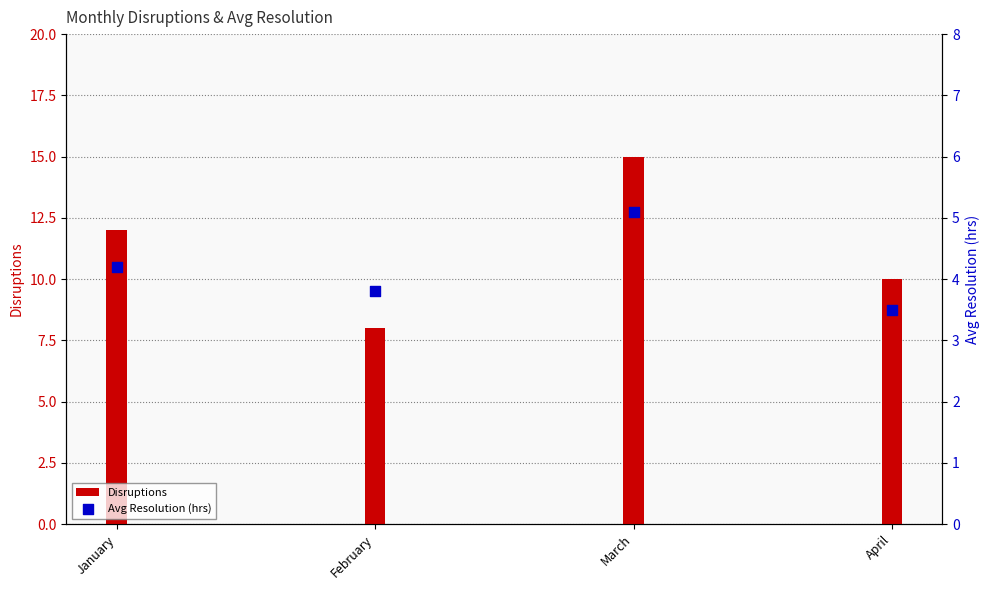

Is the value of Avg Resolution (hrs) at February greater than the value of Disruptions at April?

No